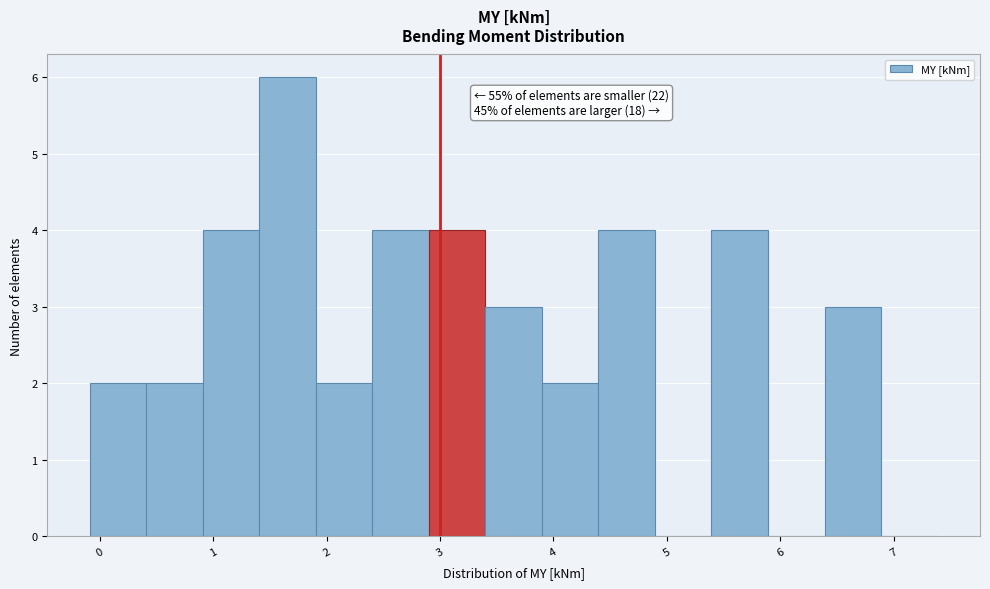

Which range on the x-axis has the tallest bar?

1.4 to 1.9